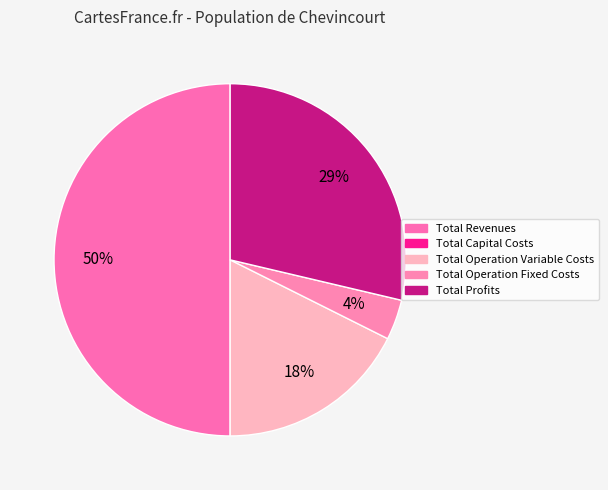

Rank the categories by value from highest to lowest.

Total Revenues, Total Profits, Total Operation Variable Costs, Total Operation Fixed Costs, Total Capital Costs